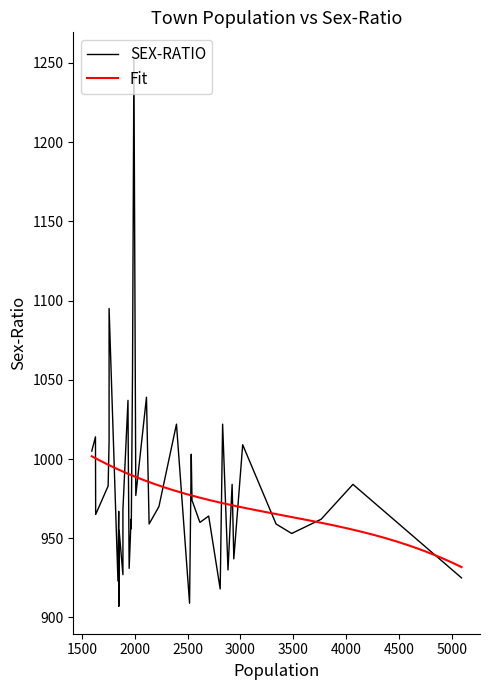

What is the maximum value for Fit?

1001.7